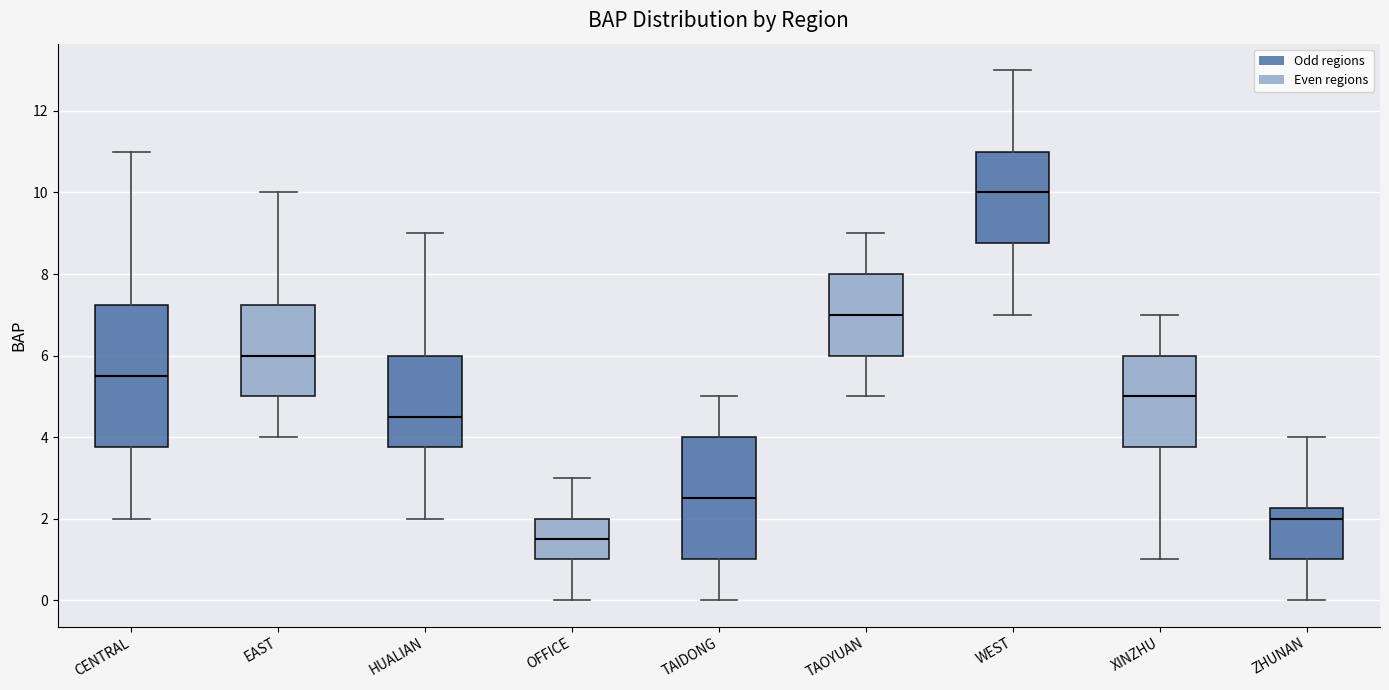

Which box is the tallest, from its lower edge to its upper edge?

CENTRAL